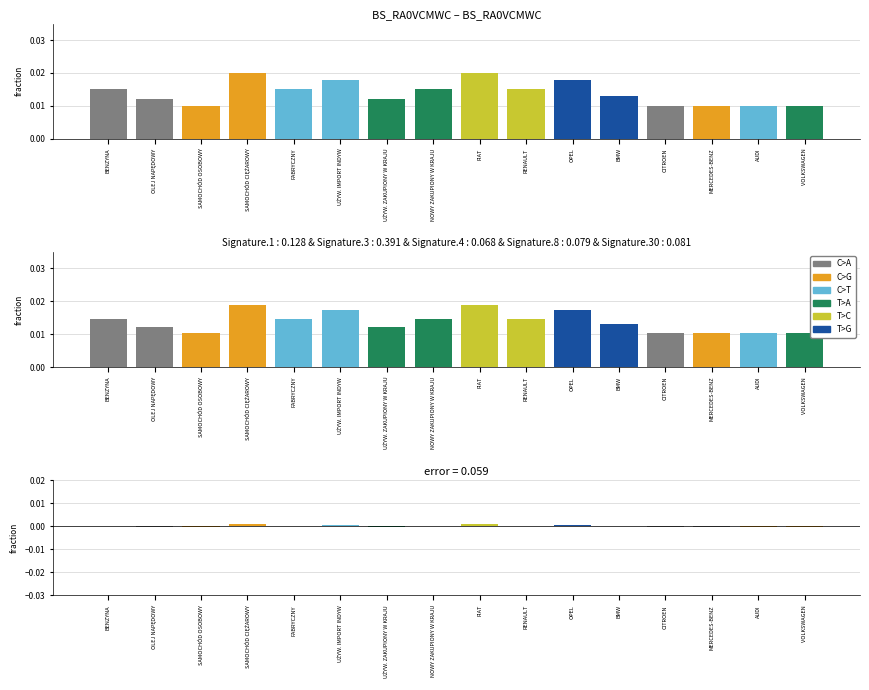

What is the label of the 12th bar from the left?

BMW